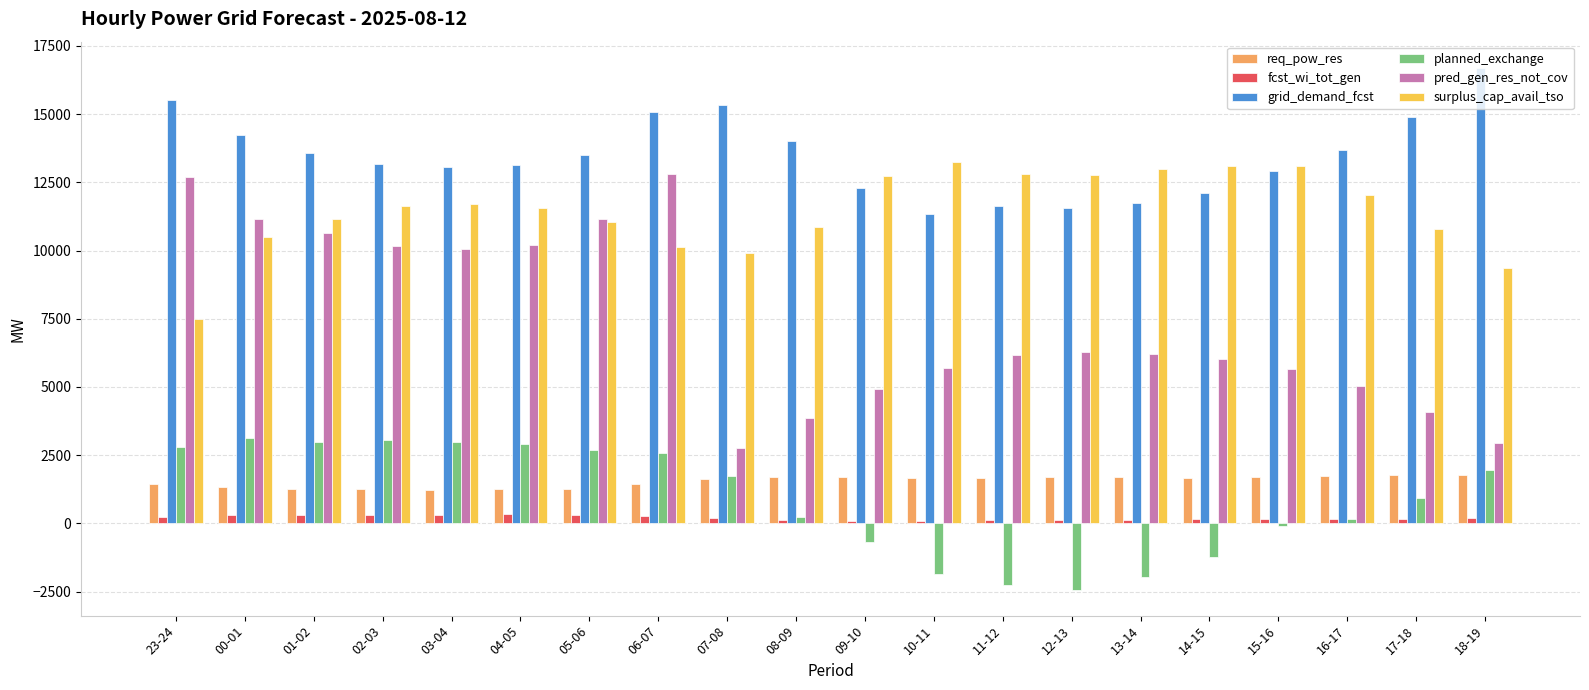

Which series has the widest spread of values?

pred_gen_res_not_cov